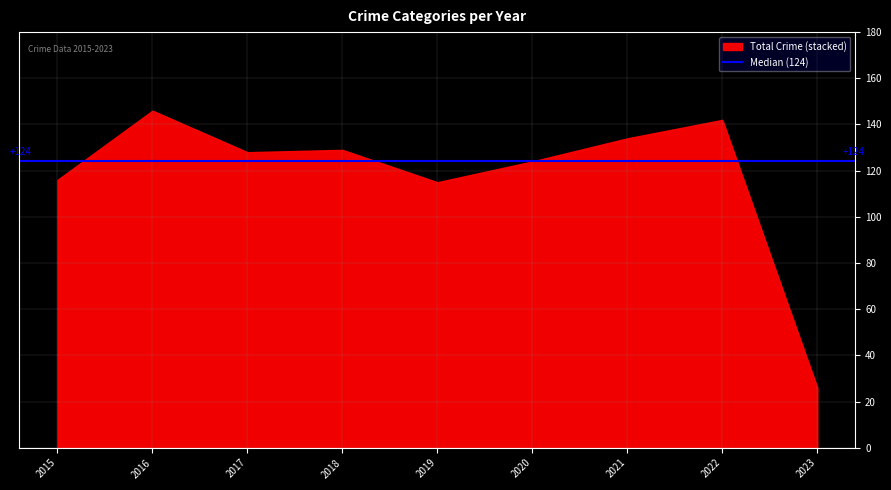

What is the difference between the maximum and minimum values?

120